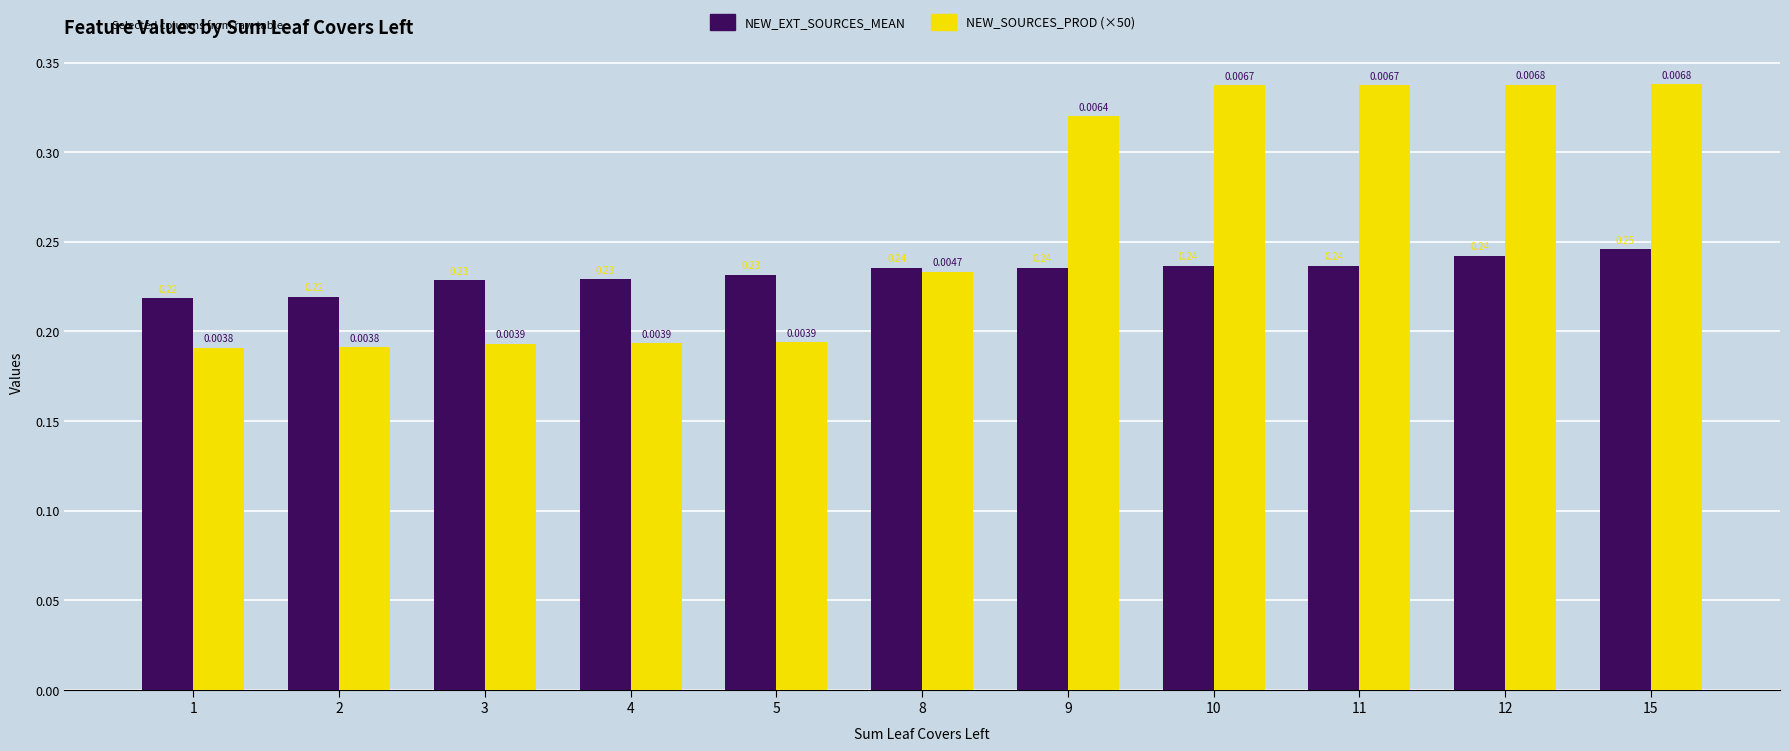

Is the value of NEW_SOURCES_PROD (×50) at 3 greater than the value of NEW_EXT_SOURCES_MEAN at 4?

No